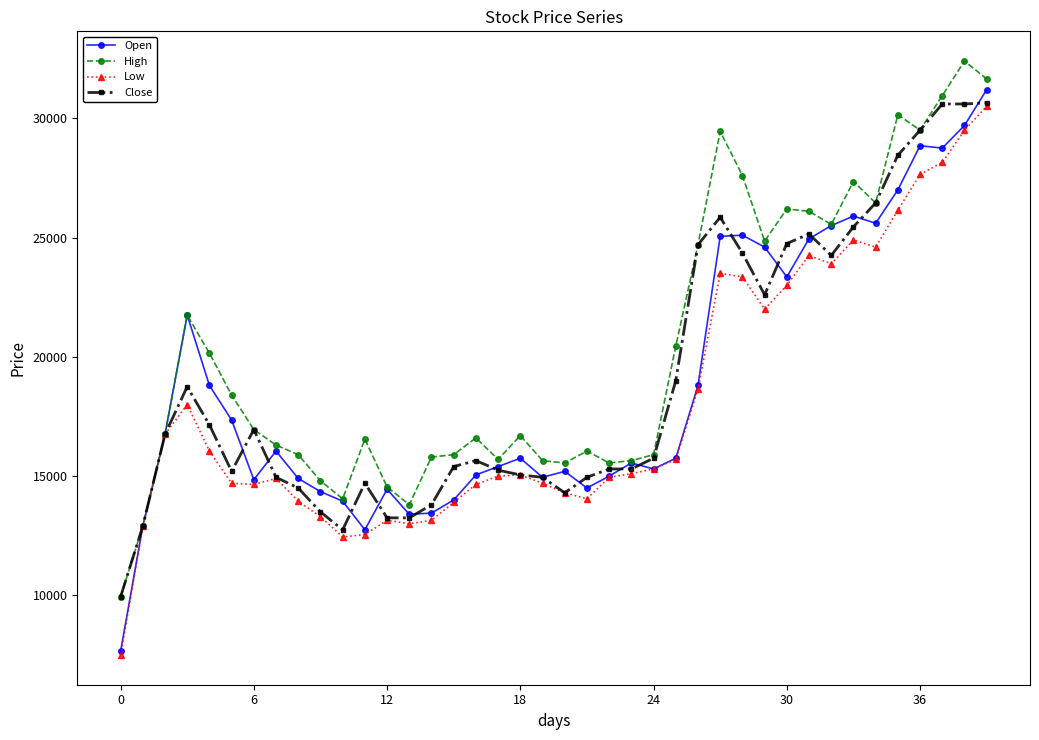

True or false: Close has more than 0 points higher than both neighbors.

True